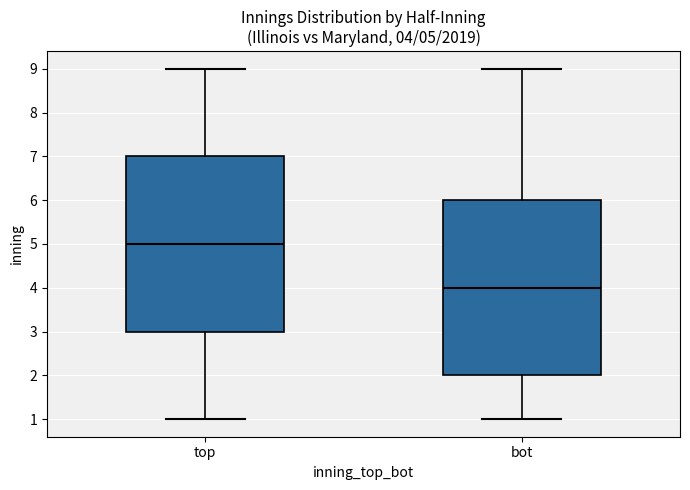

Which box's median line is the lowest?

bot